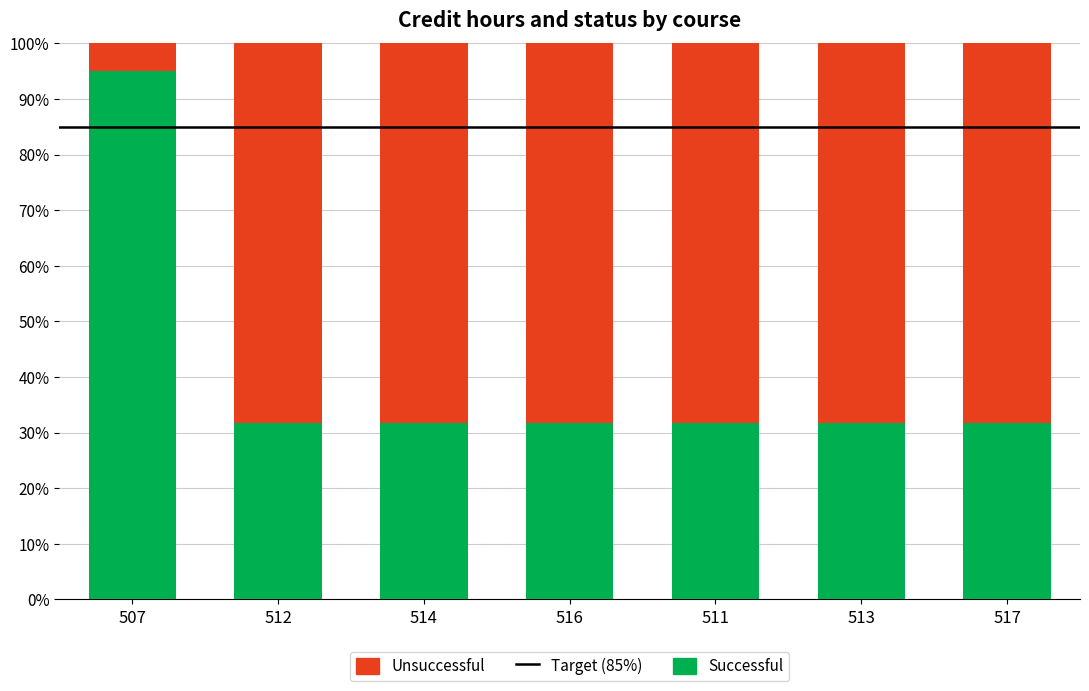

What is the average value of the Successful series?

40.7